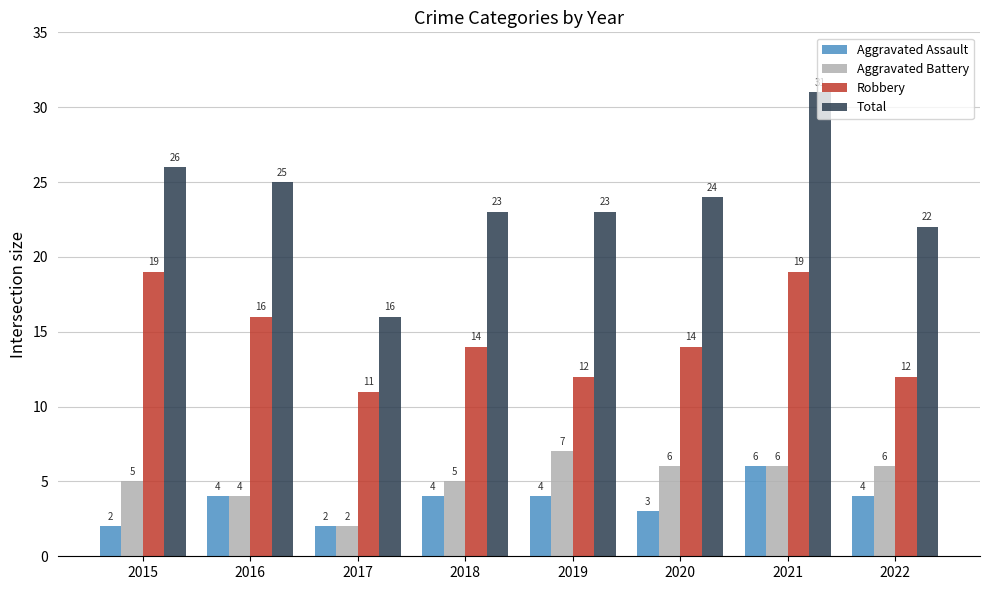

Which series changed the most between 2015 and 2016?

Robbery